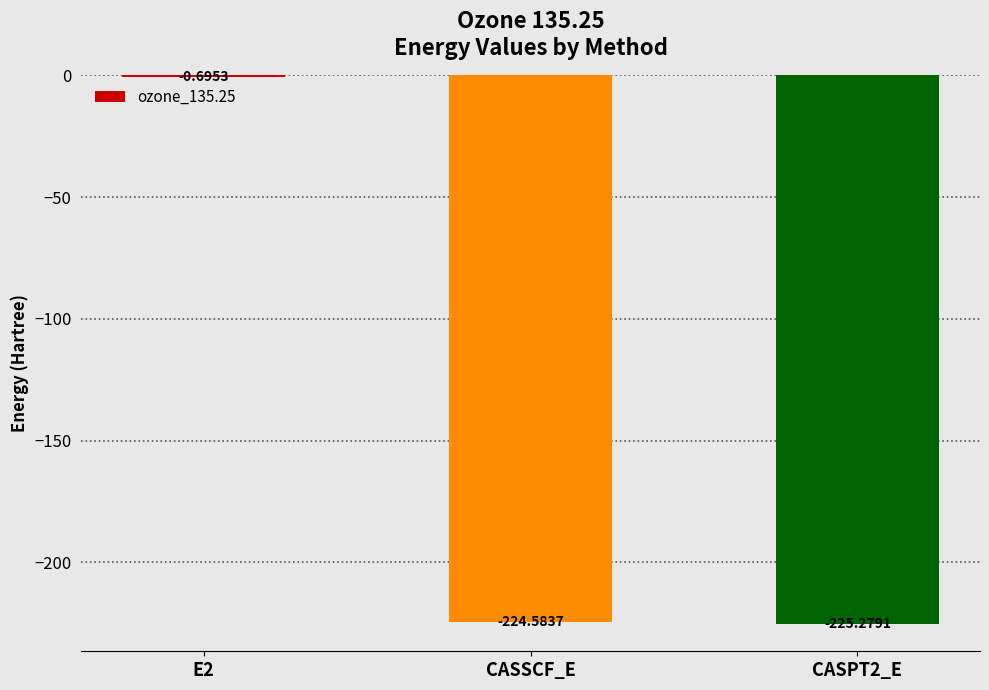

Between CASPT2_E and CASSCF_E, which is larger?

CASSCF_E